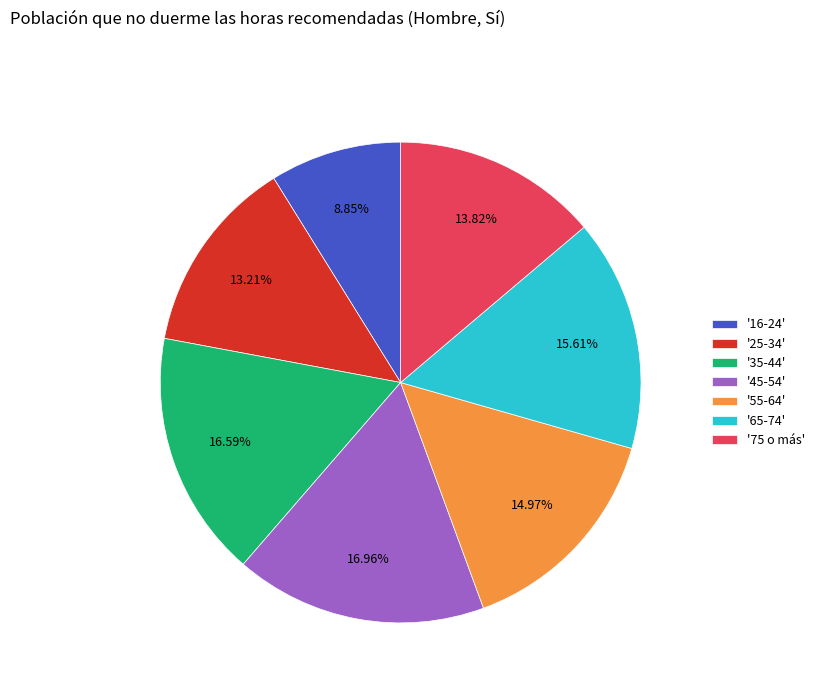

Is '16-24' the majority of the pie?

No